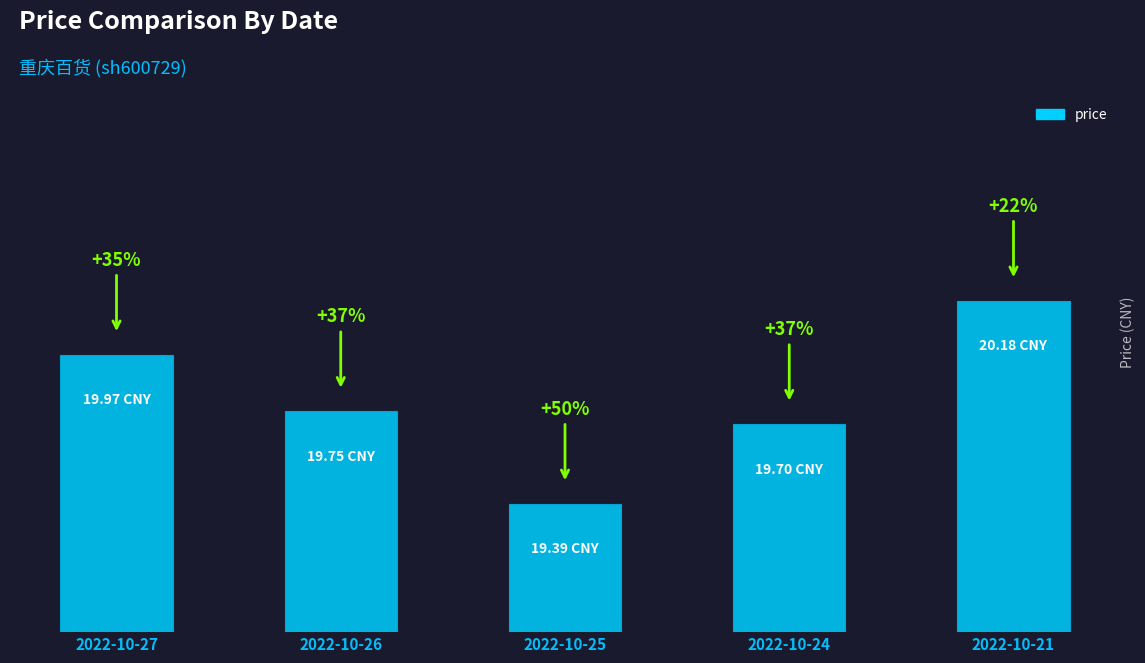

Does the chart contain any negative values?

No